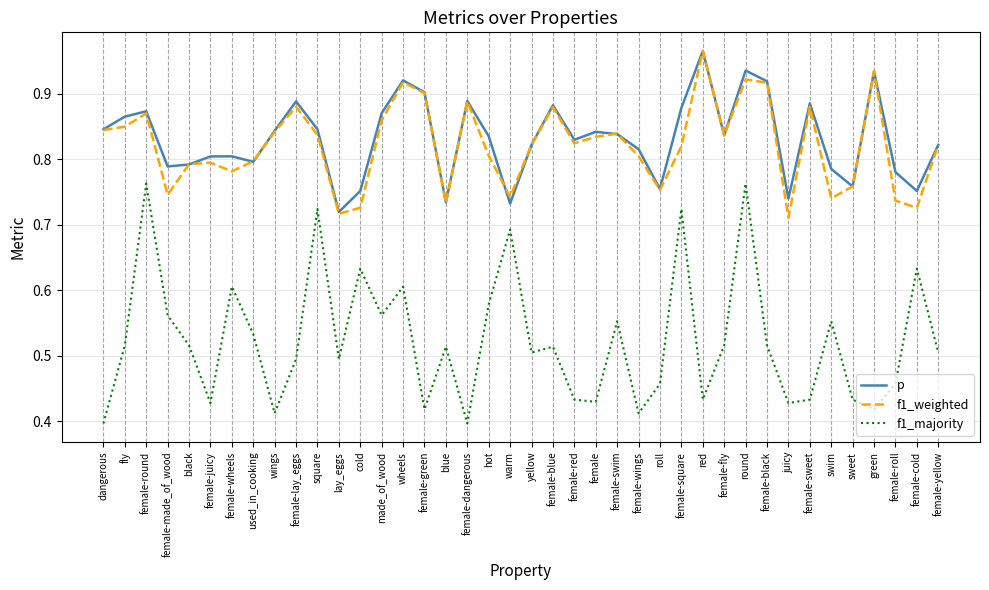

At which category is the sum across all series the highest?

round